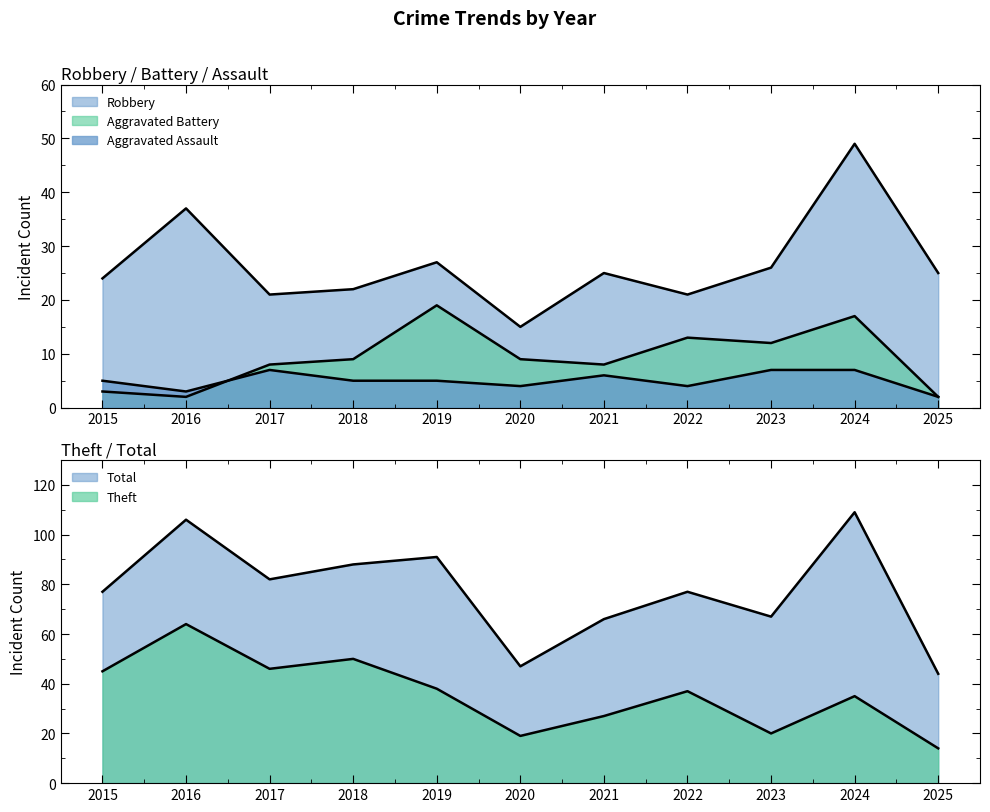

Is it true that Aggravated Assault equals 2 at 2017?

False